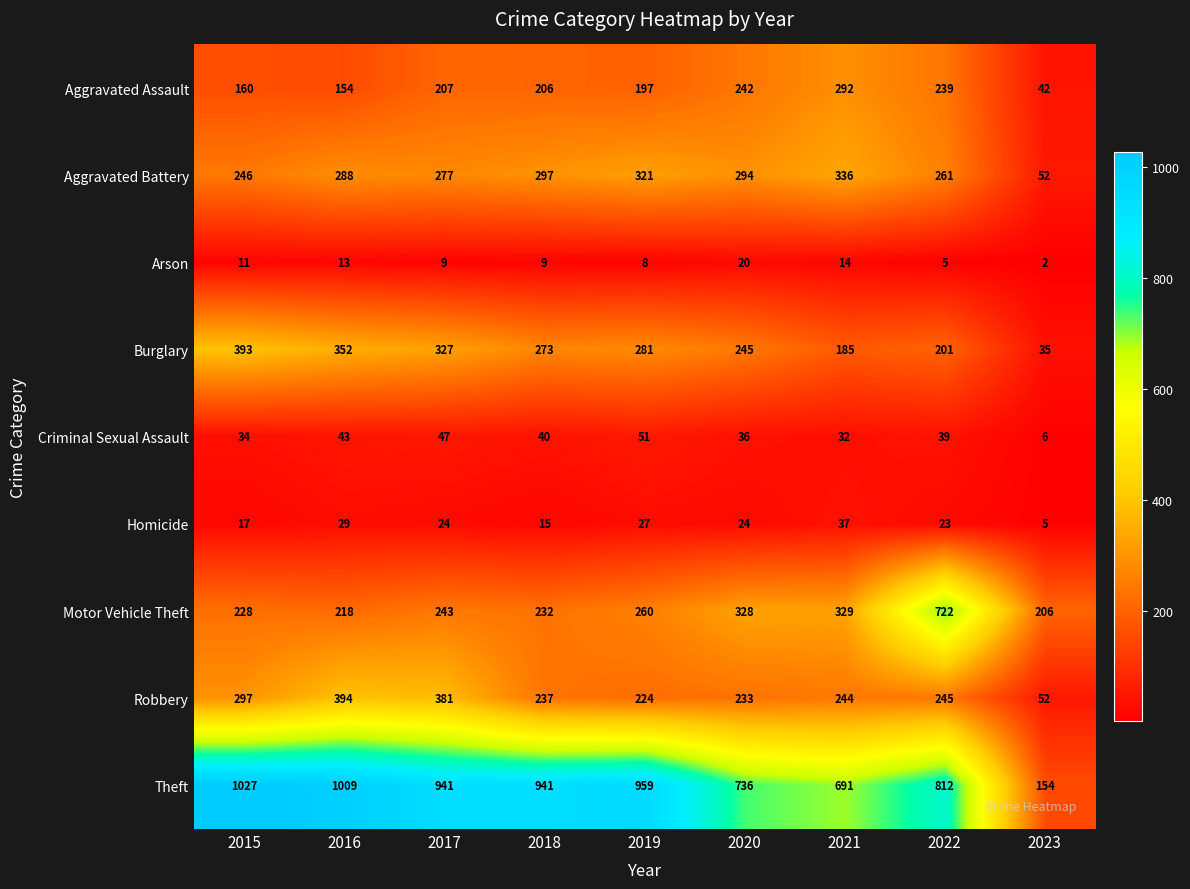

Which series has the largest total across all categories?

Theft